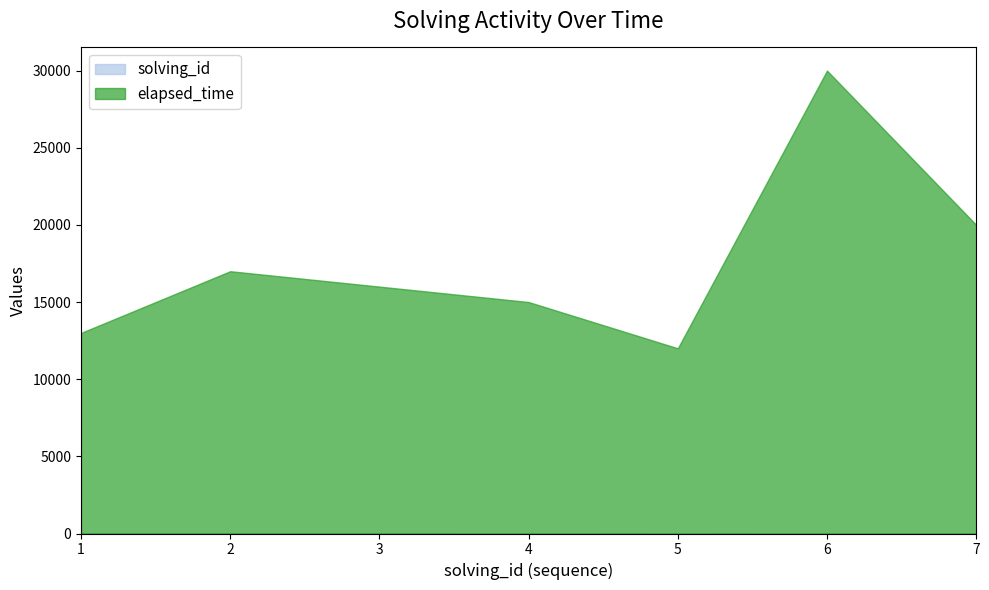

Which series changed the most between 3 and 6?

elapsed_time